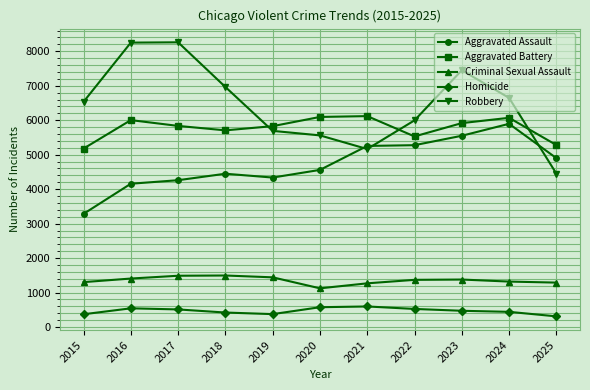

What is the spread (max minus min) of values at 2020?

5519